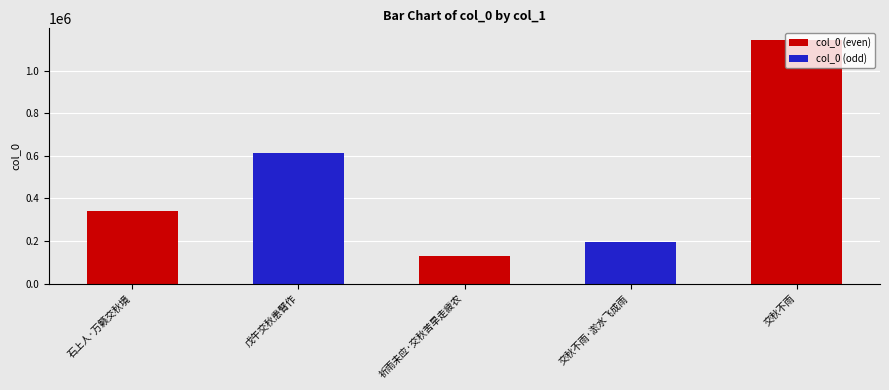

What is the change in value from 戊午交秋患臂作 to 交秋不雨?

+530072